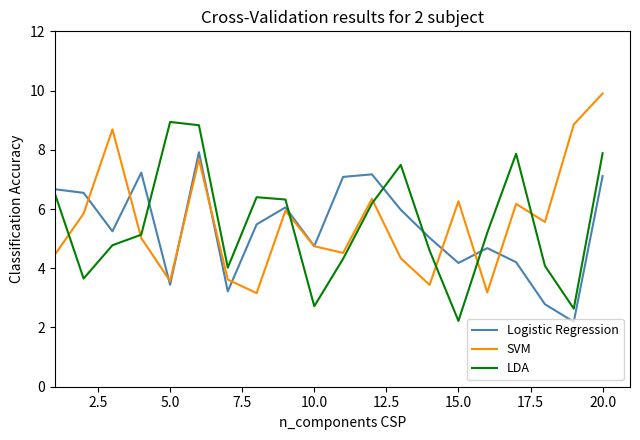

What is the maximum value for LDA?

8.9